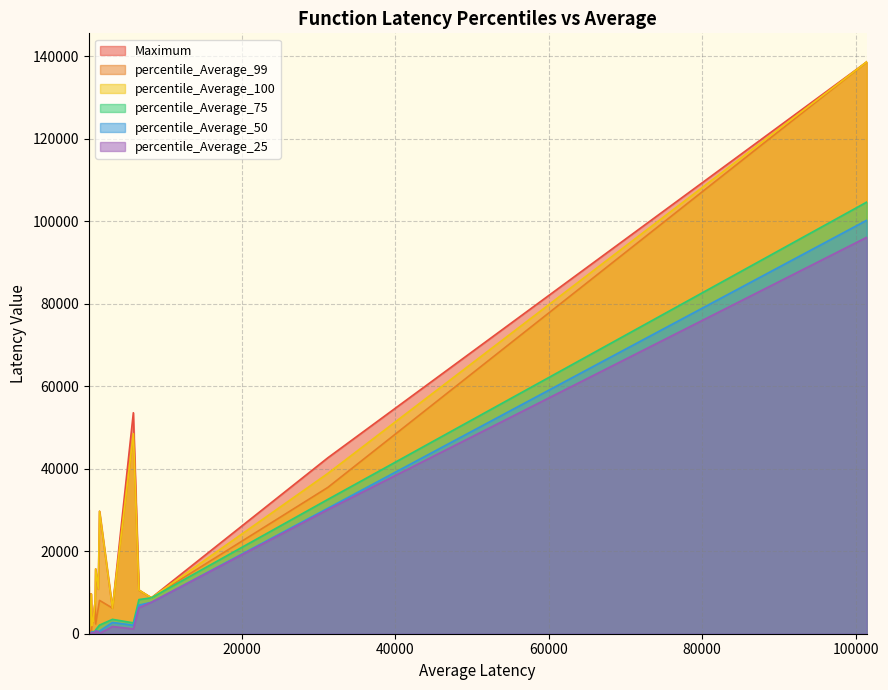

At 495, list the series in order from largest to smallest.

Maximum, percentile_Average_99, percentile_Average_100, percentile_Average_75, percentile_Average_50, percentile_Average_25